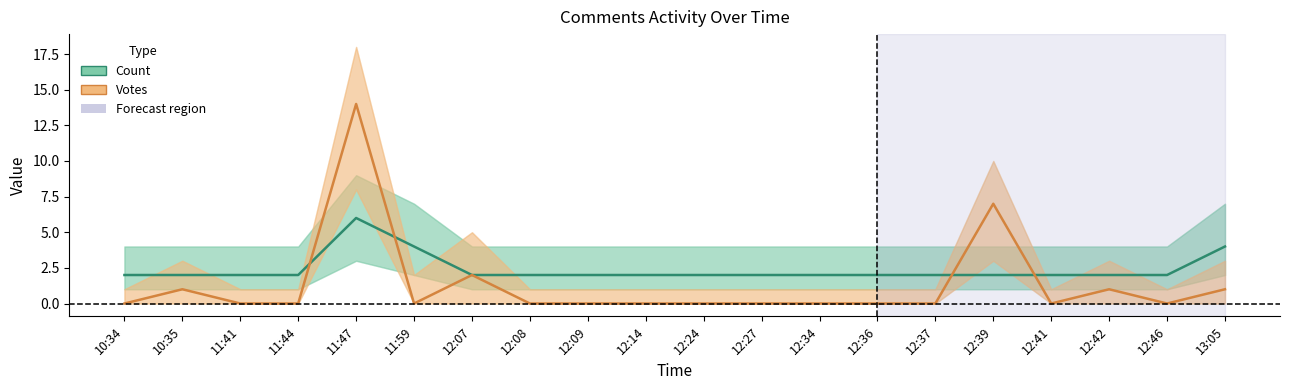

List the series in order of their overall mean, highest first.

Count, Votes